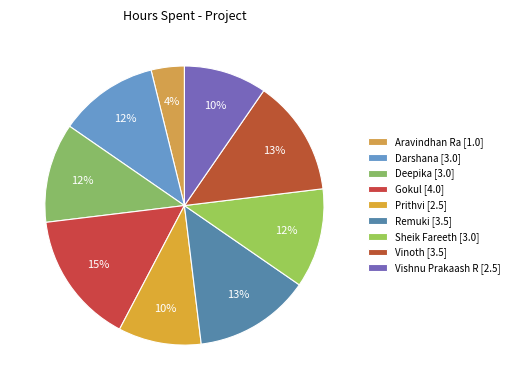

To the nearest percent, what portion does Darshana represent?

12%